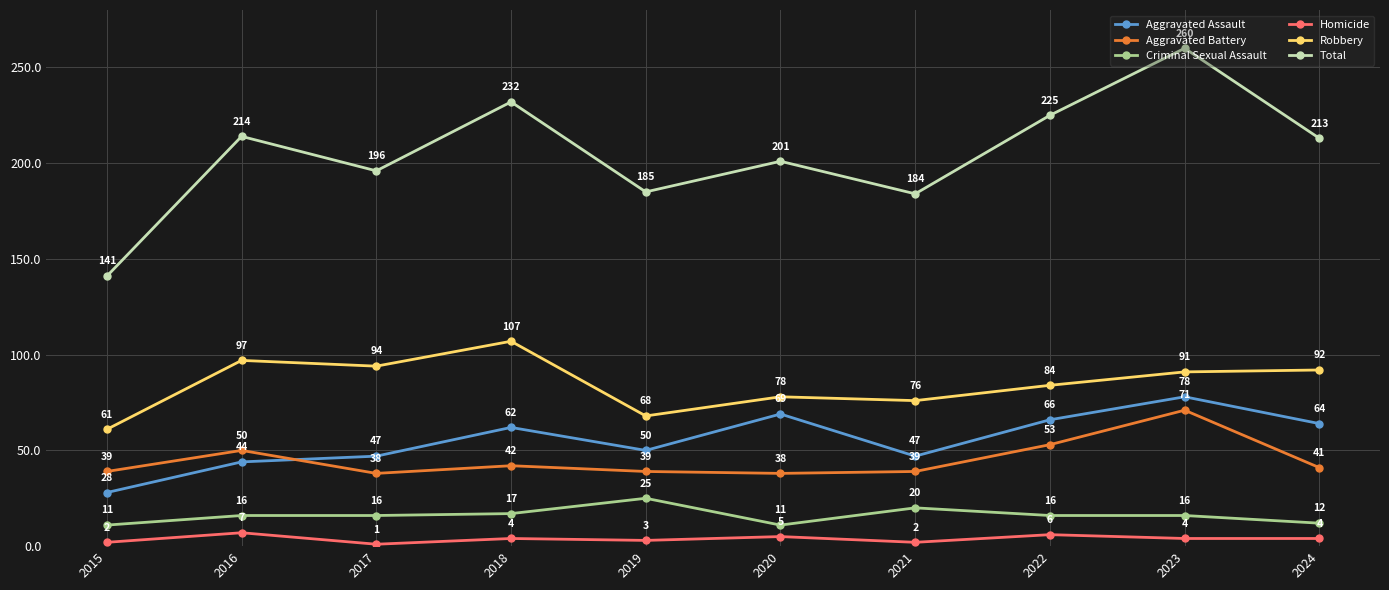

The Criminal Sexual Assault series shows 4 at 2018. True or false?

False